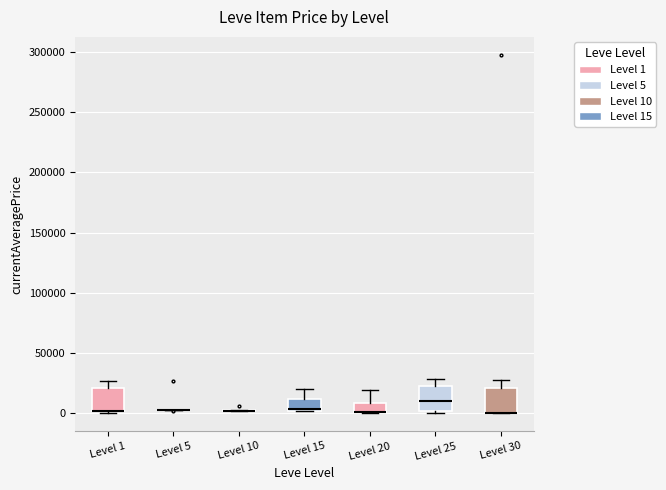

Reading left to right, read every box against the y-axis: the position of its median line, the range the box covers, and the ends of its whiskers. The values are not printed on the chart, so give them approximately, as read against the axis.

Level 1: median 0 (drawn on the box's lower edge), box 0 to 20000, whiskers 0 to 25000
Level 5: box collapsed to a line at 0, whiskers 0 to 5000
Level 10: box collapsed to a line at 0, whiskers 0 to 0
Level 15: median 5000, box 0 to 10000, whiskers 0 to 20000
Level 20: median 0 (drawn on the box's lower edge), box 0 to 10000, whiskers 0 to 20000
Level 25: median 10000, box 0 to 20000, whiskers 0 (just below the box's lower edge) to 30000
Level 30: median 0 (drawn on the box's lower edge), box 0 to 20000, whiskers 0 to 30000